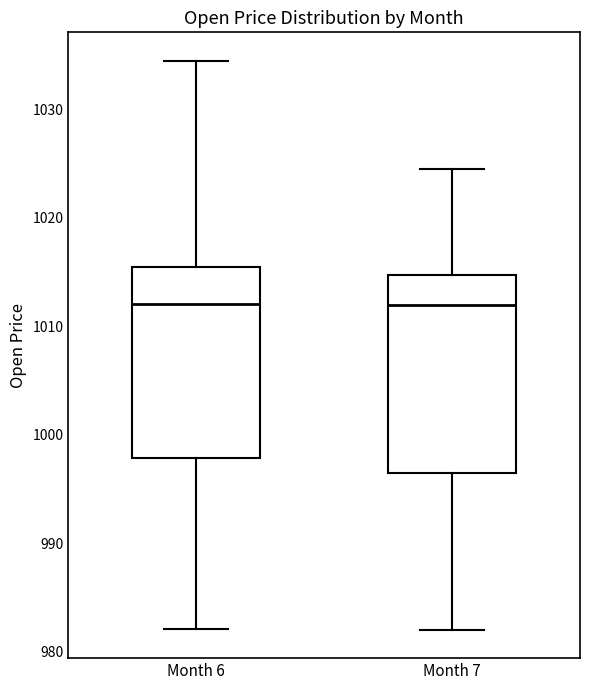

Reading left to right, read every box against the y-axis: the position of its median line, the range the box covers, and the ends of its whiskers. The values are not printed on the chart, so give them approximately, as read against the axis.

Month 6: median 1012, box 998 to 1016, whiskers 982 to 1035
Month 7: median 1012, box 996 to 1015, whiskers 982 to 1025